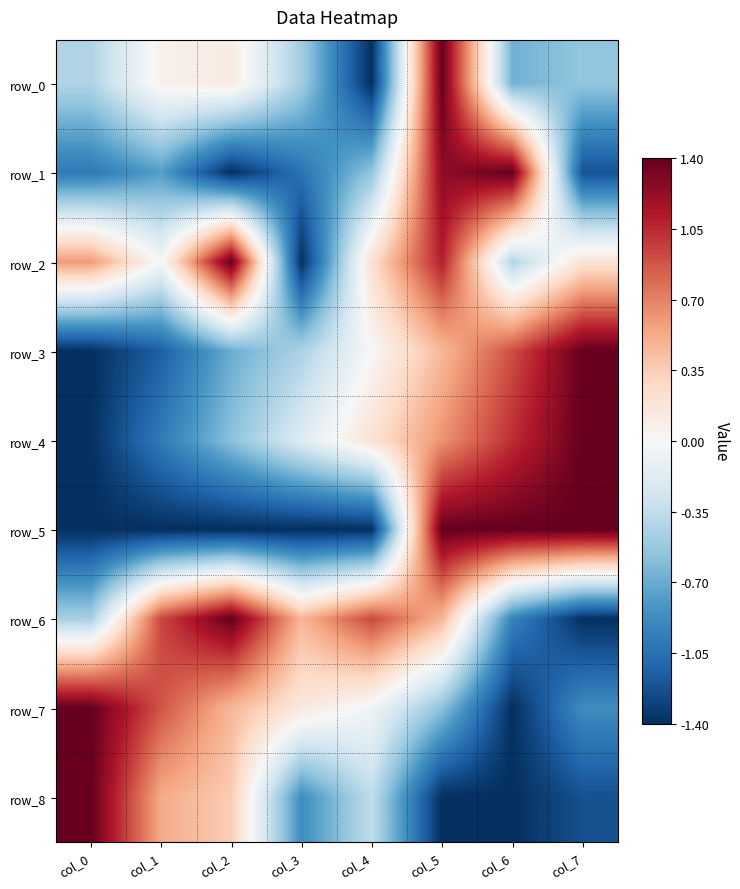

At which category is the sum across all series the highest?

col_5